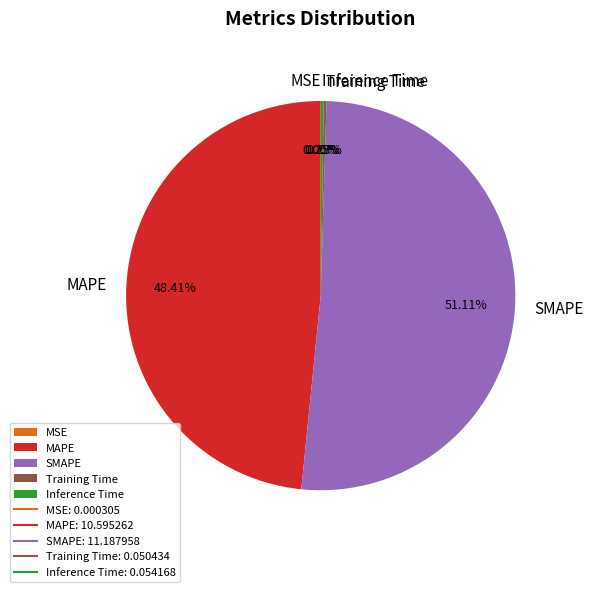

What is the largest slice in the pie chart?

SMAPE